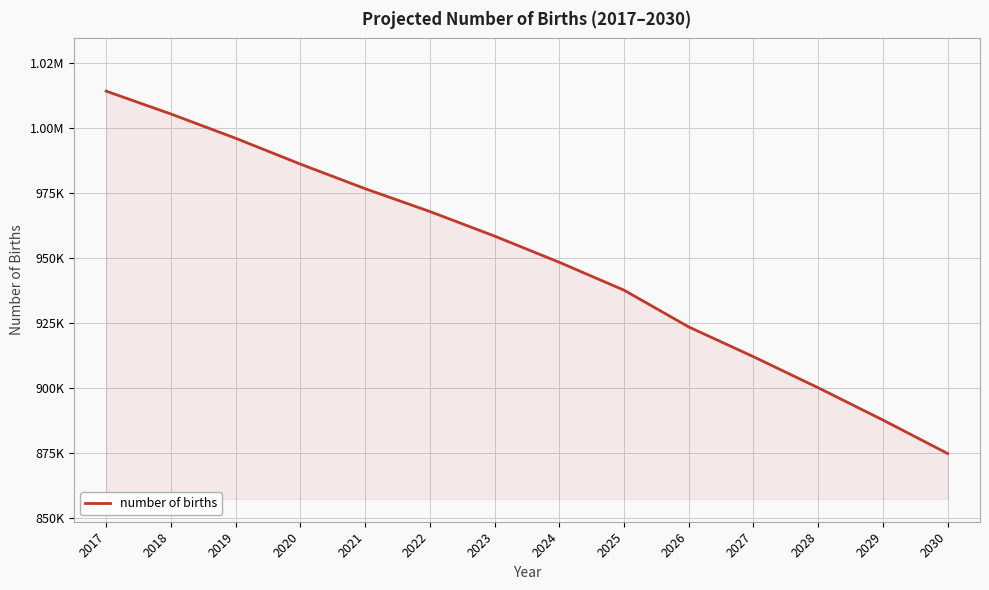

Where is the data nearest to the value 944457?

2024